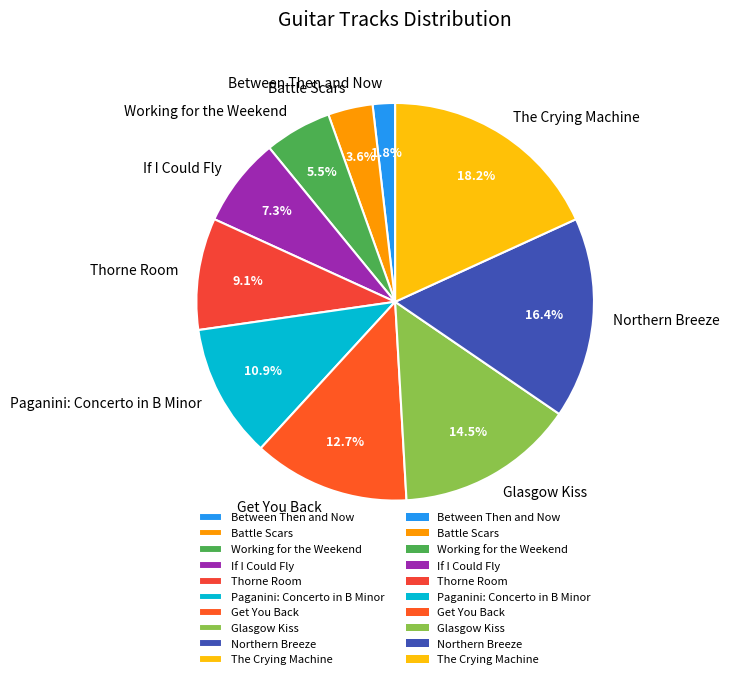

To the nearest percent, what is the difference between the largest and smallest slice percentages?

16%